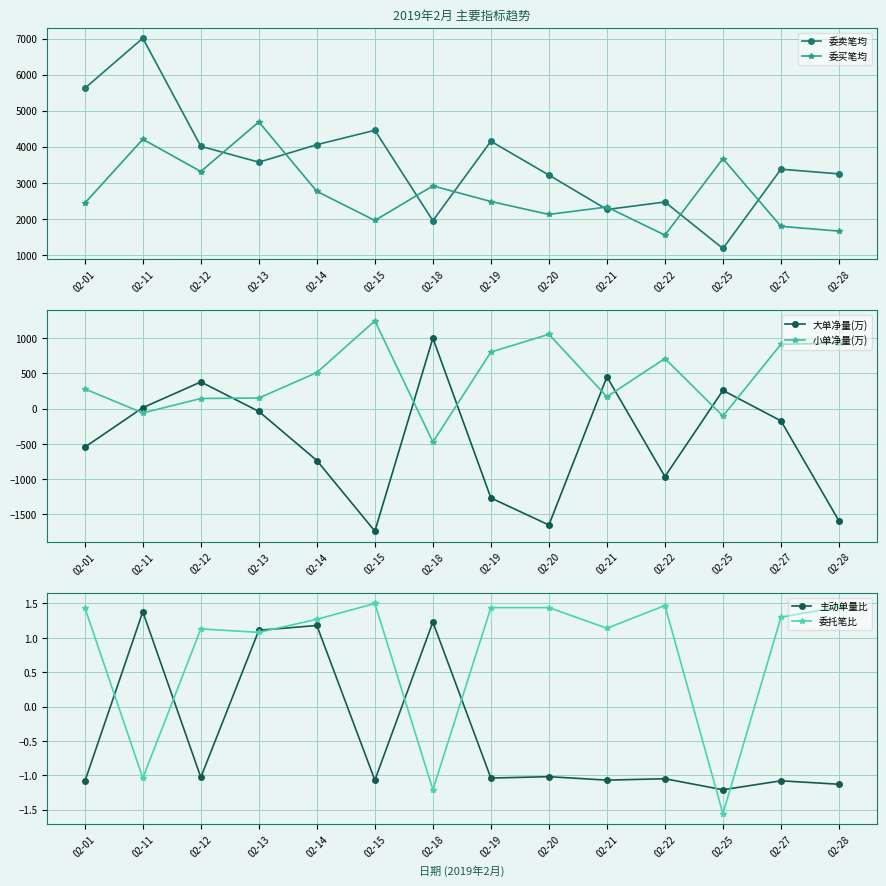

What is the difference between the maximum and minimum values in the 委卖笔均 series?

5825